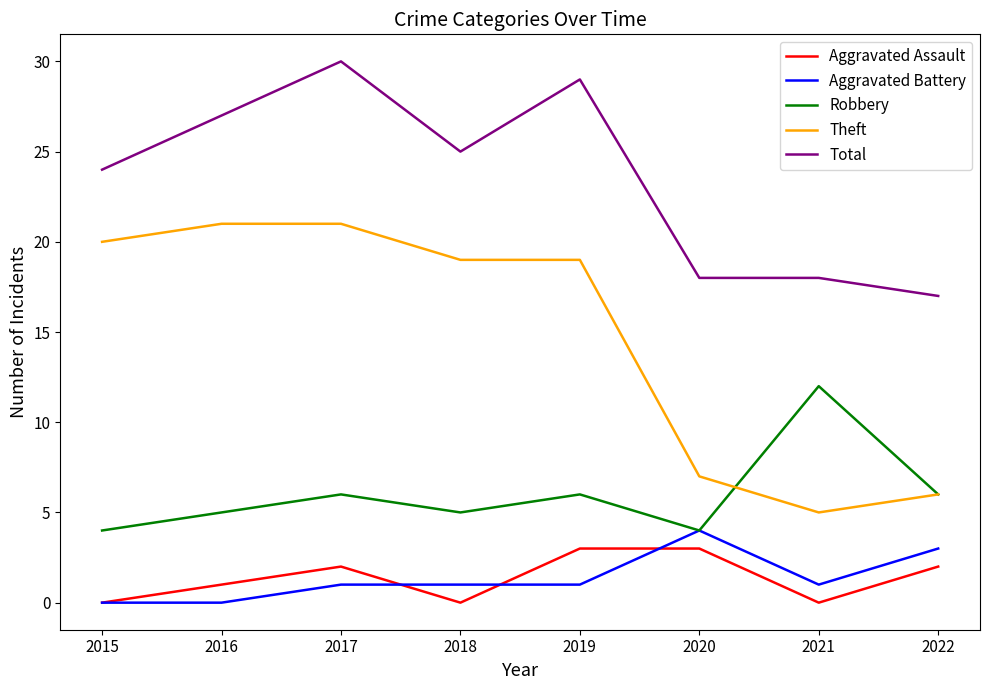

Where is the first local maximum for Robbery?

2017